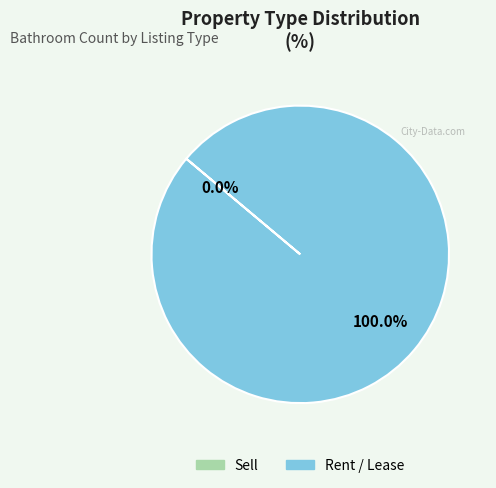

Count the number of slices in the pie.

2